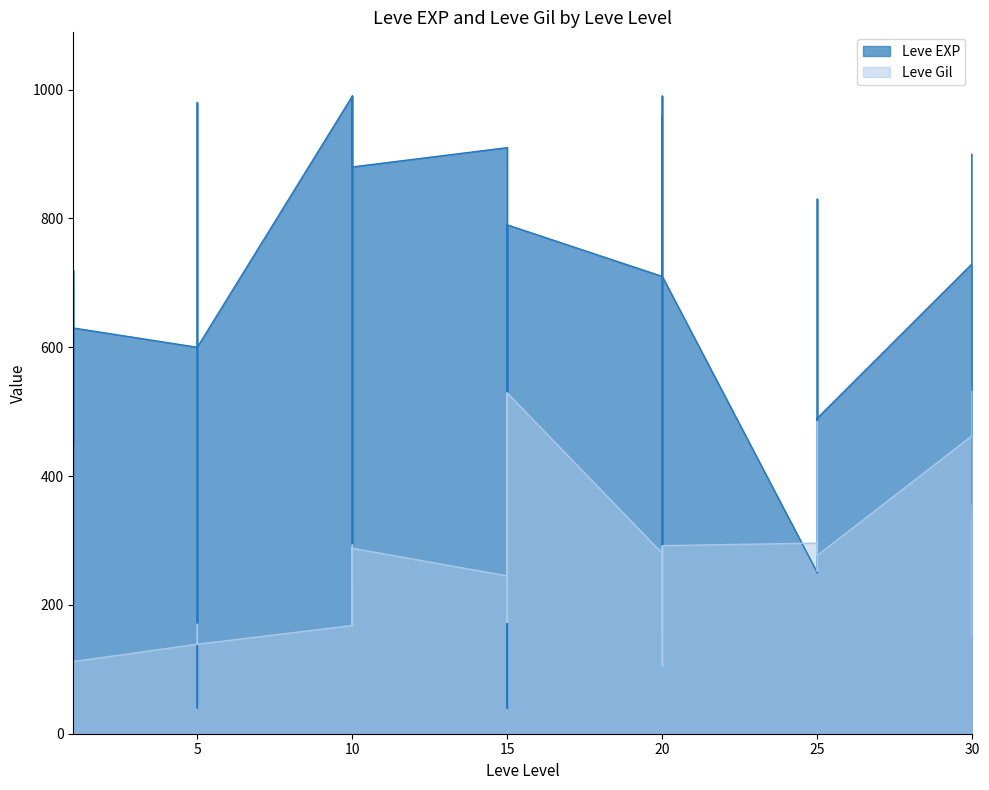

What are all the series names shown in the legend?

Leve EXP, Leve Gil